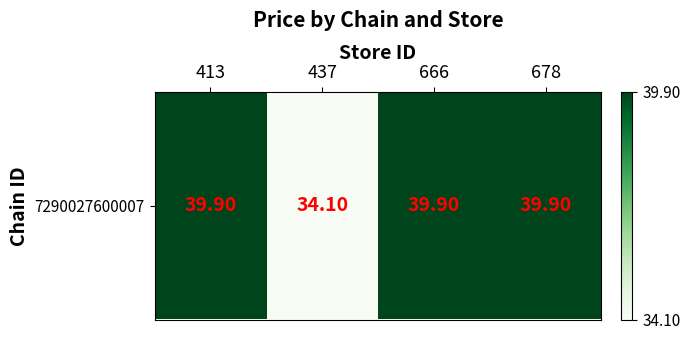

At which label does the data first exceed 39?

413